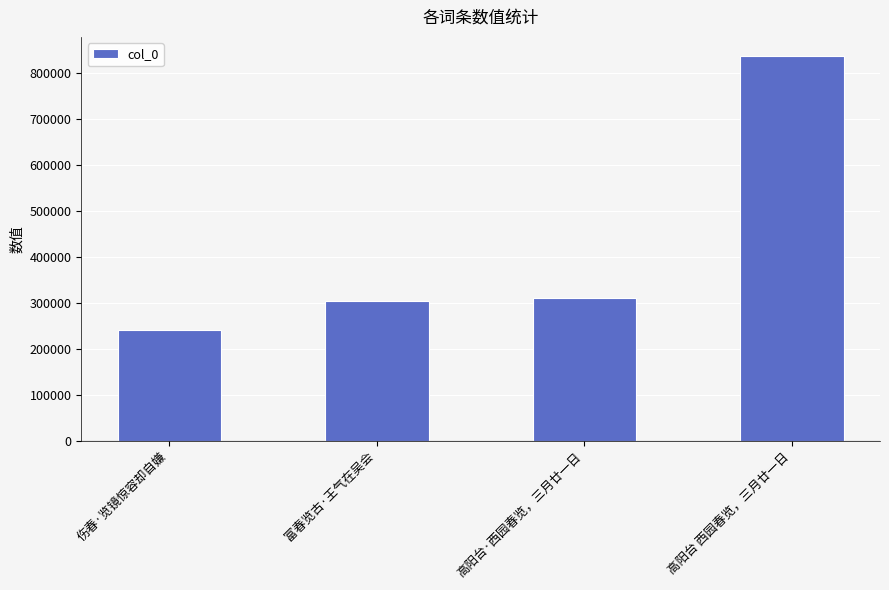

At which category does the chart reach its peak across all series?

高阳台 西园春览，三月廿一日